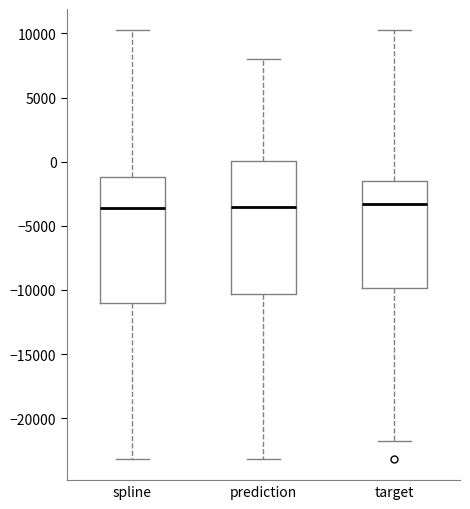

Reading left to right, read every box against the y-axis: the position of its median line, the range the box covers, and the ends of its whiskers. The values are not printed on the chart, so give them approximately, as read against the axis.

spline: median -3500, box -11000 to -1000, whiskers -23000 to 10000
prediction: median -3500, box -10500 to 0, whiskers -23000 to 8000
target: median -3500, box -10000 to -1500, whiskers -21500 to 10000